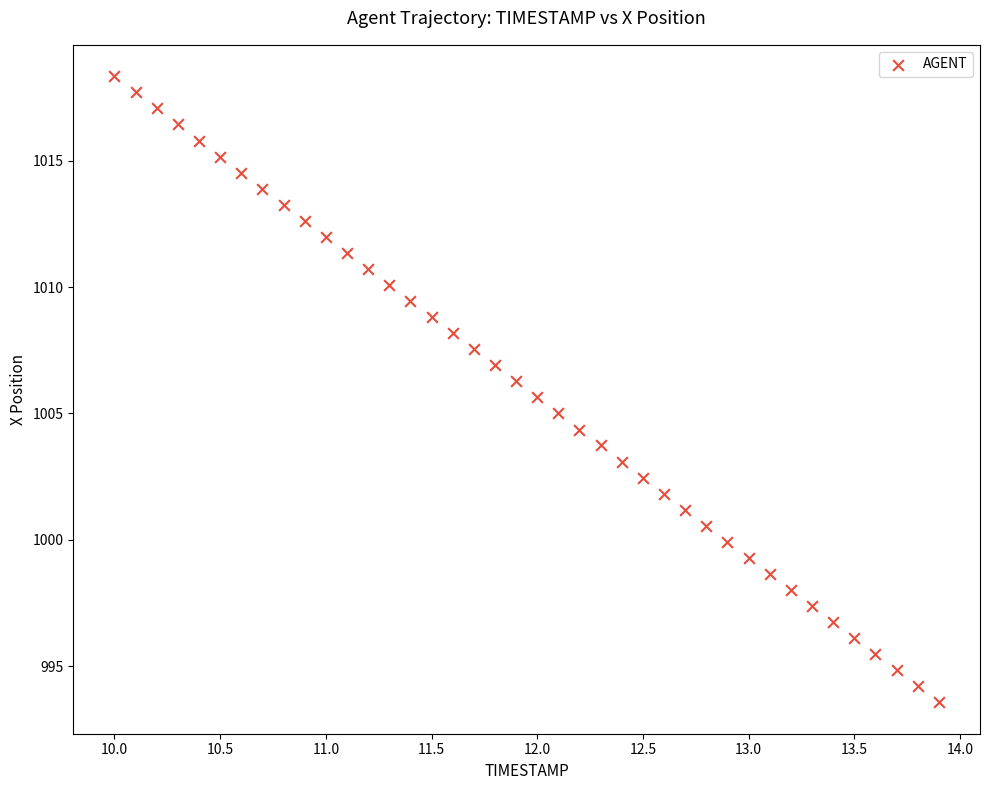

What is the range of Y values (max minus min)?

24.8